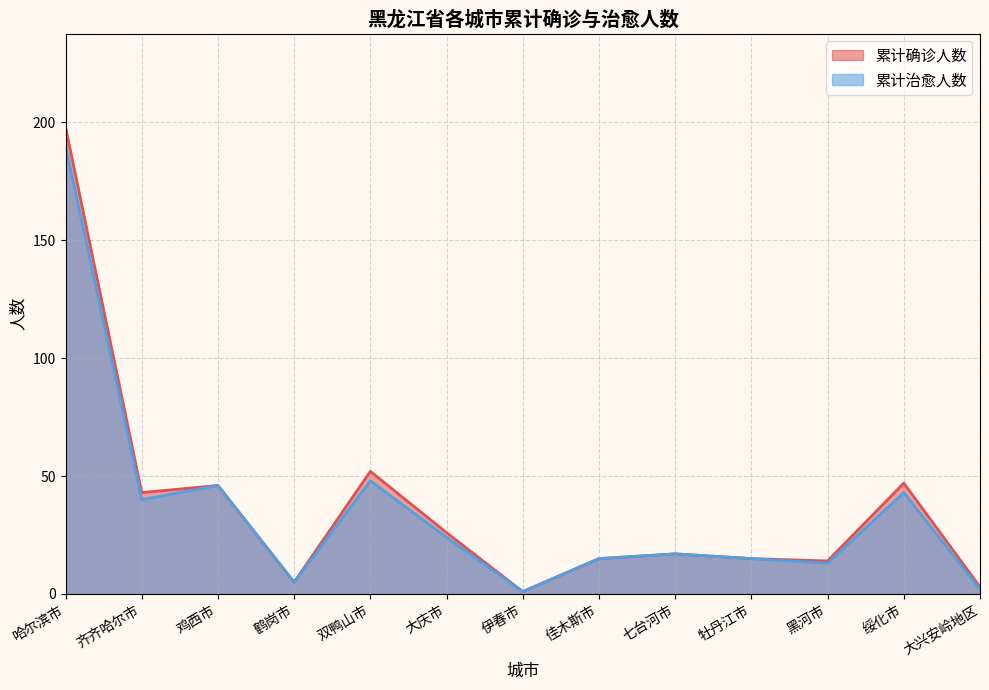

What is the greatest value displayed?

198